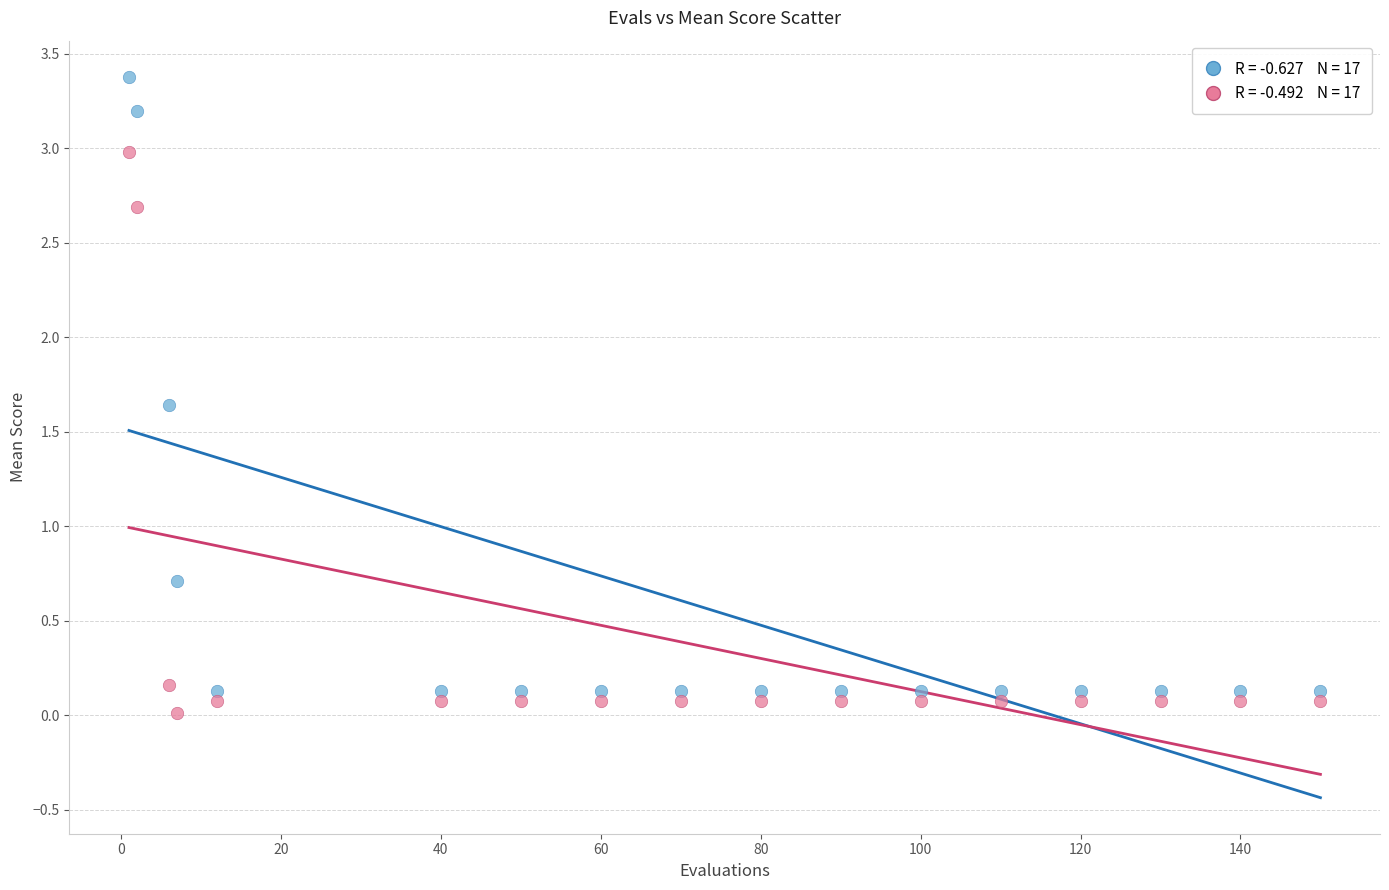

Across all data points, what is the range of Y values (max minus min)?

3.4